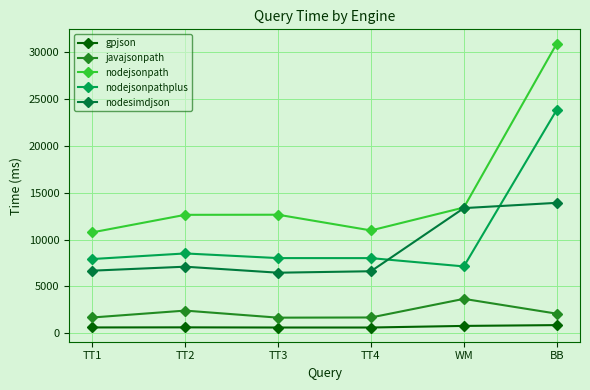

Is the value of nodesimdjson at TT2 greater than the value of gpjson at TT3?

Yes